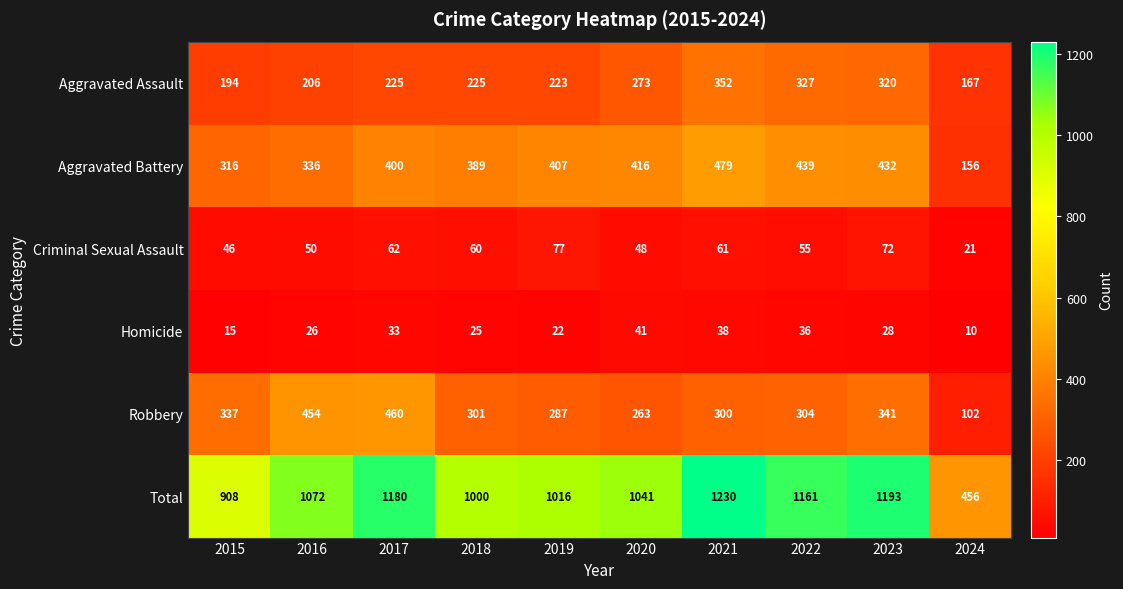

What is the difference between the maximum and minimum values in the Aggravated Battery series?

323